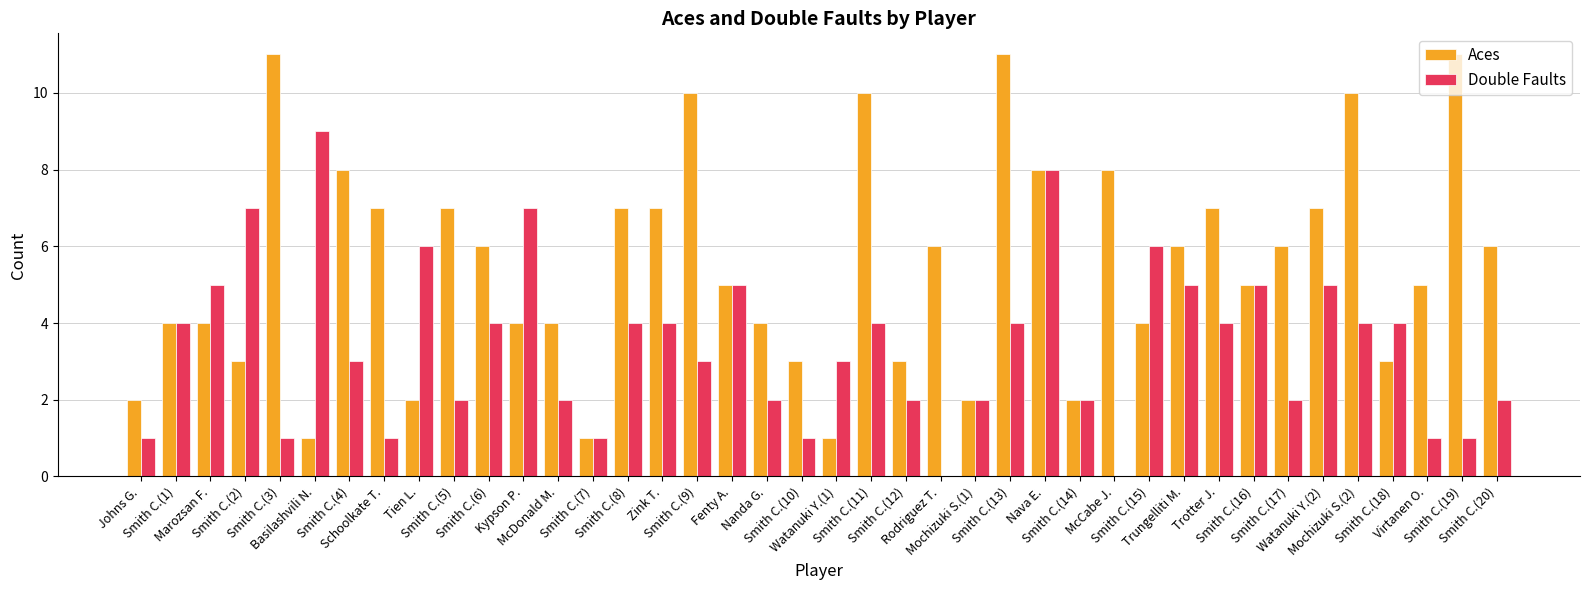

The Aces series shows 2 at Smith C.(7). True or false?

False